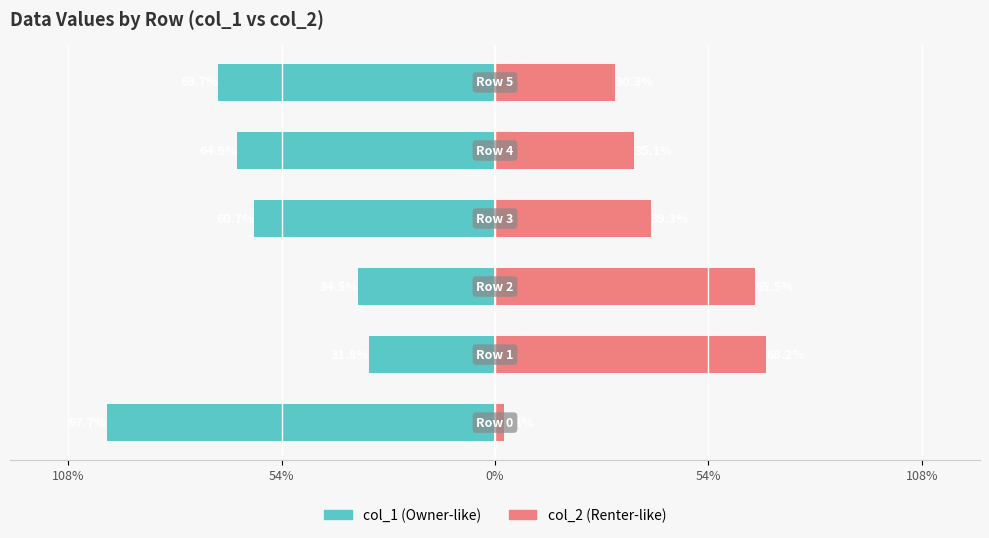

Reading left to right, transcribe all the data shown in this chart.

col_1: -97.7	-31.8	-34.5	-60.7	-64.9	-69.7
col_2: 2.3	68.2	65.5	39.3	35.1	30.3